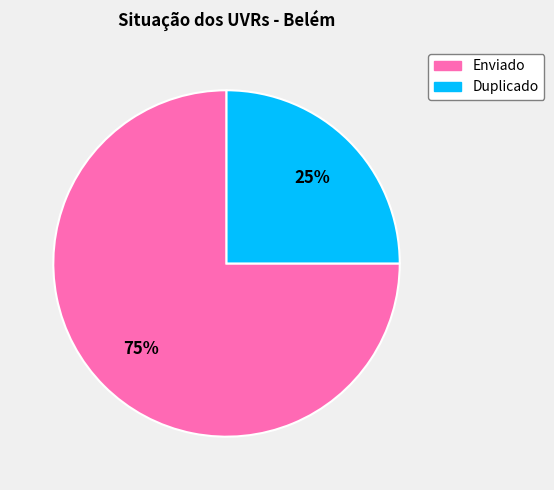

What is the largest slice in the pie chart?

Enviado